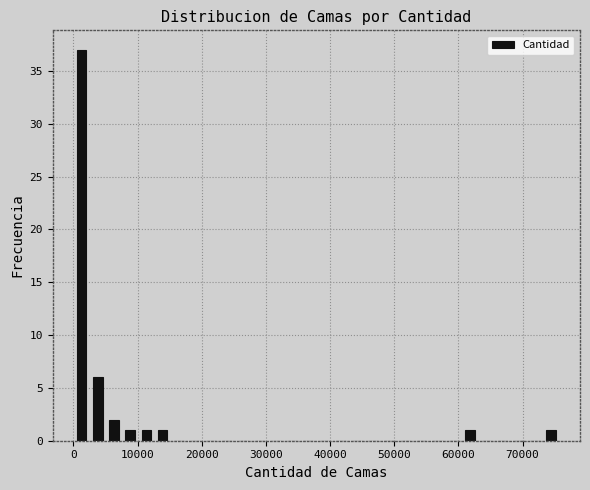

Around what value on the x-axis is the tallest bar? Give the approximate position of its centre, as read against the axis.

1000